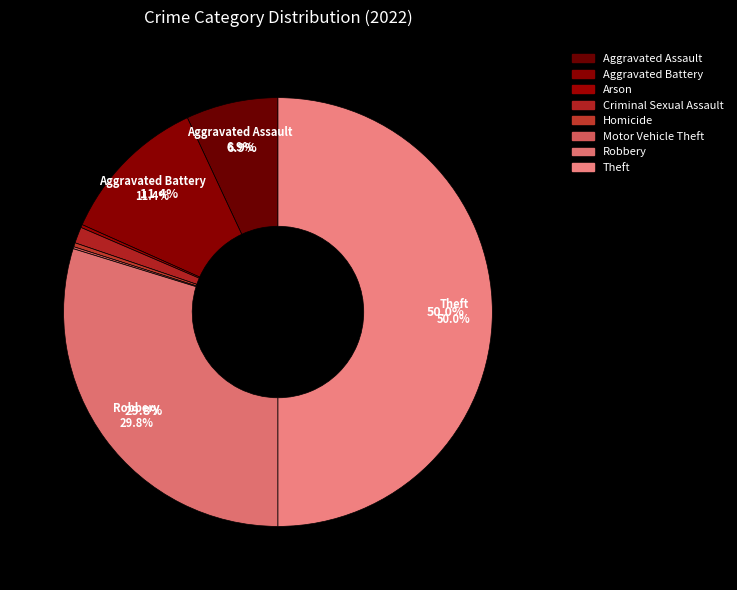

To the nearest percent, what is the difference between the Aggravated Assault and Theft slice percentages?

43%